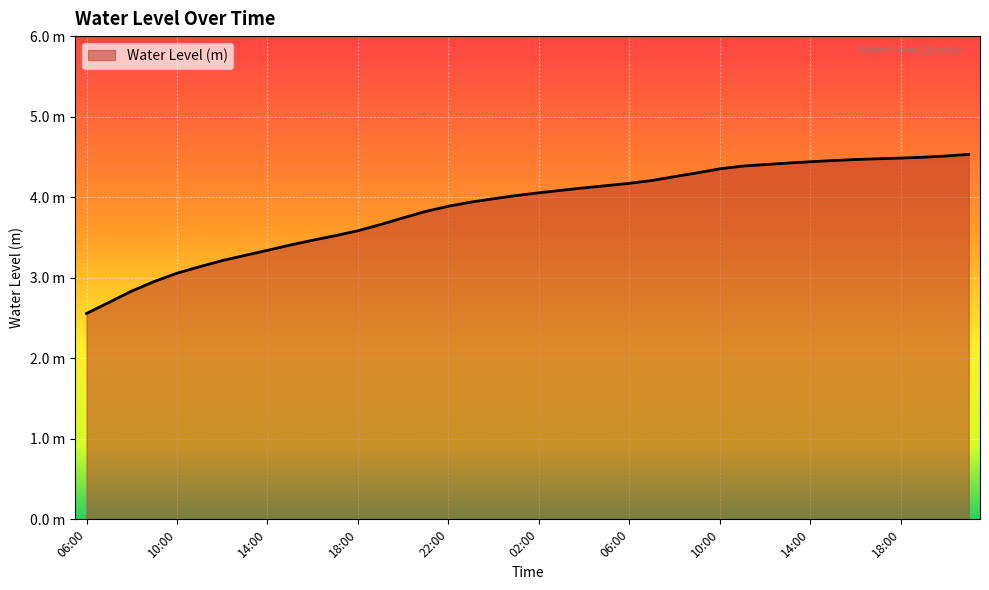

Where does the data first go above 4?

01:00